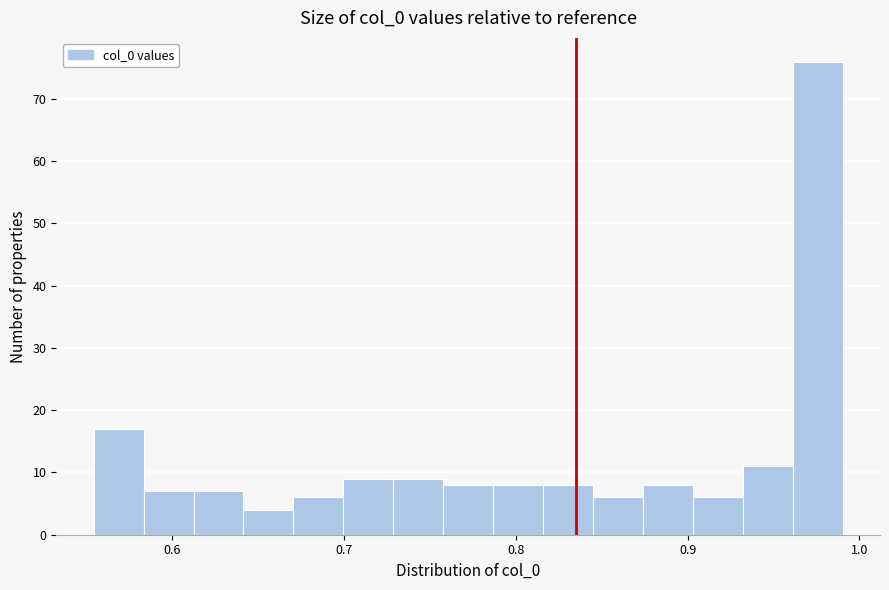

Around what value on the x-axis is the tallest bar? Give the approximate position of its centre, as read against the axis.

0.98